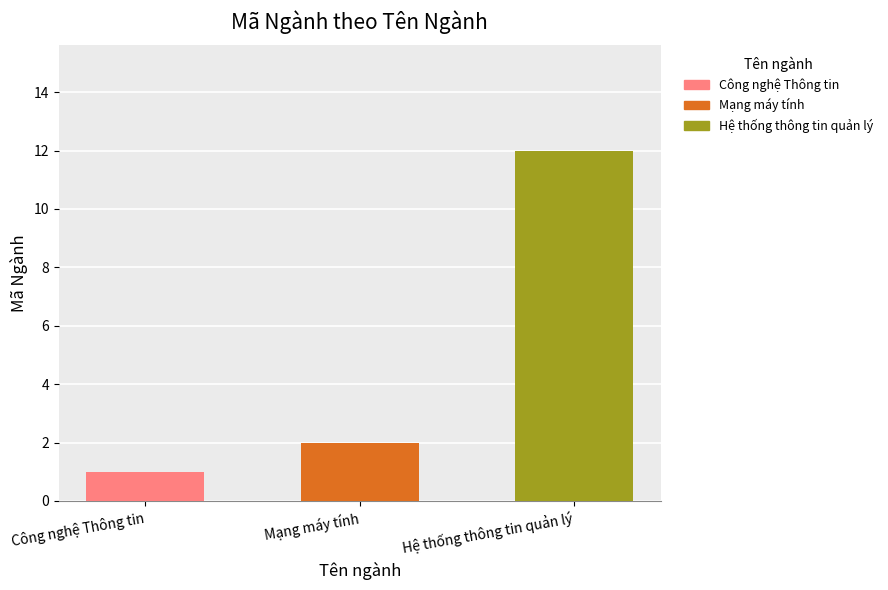

What is the approximate value at Công nghệ Thông tin?

1